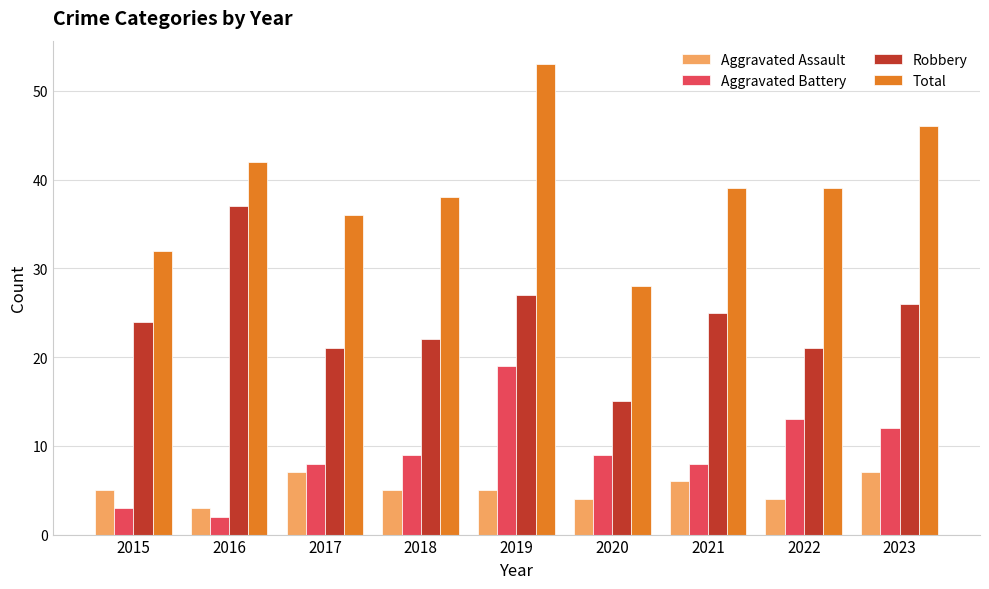

How many bars are there in each group?

4